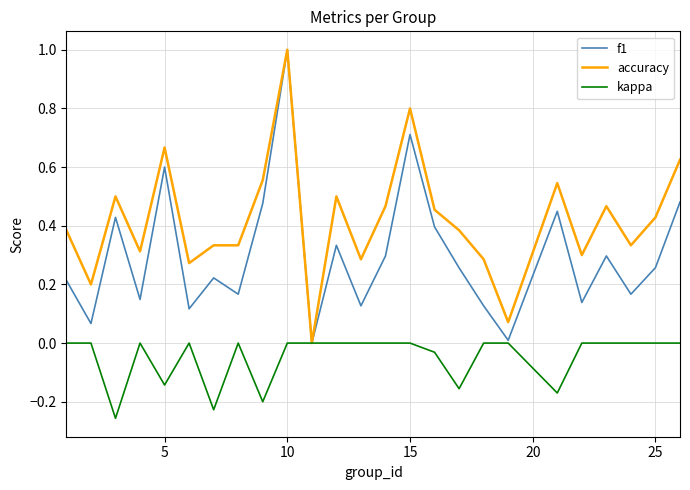

Which series has the largest total across all categories?

accuracy